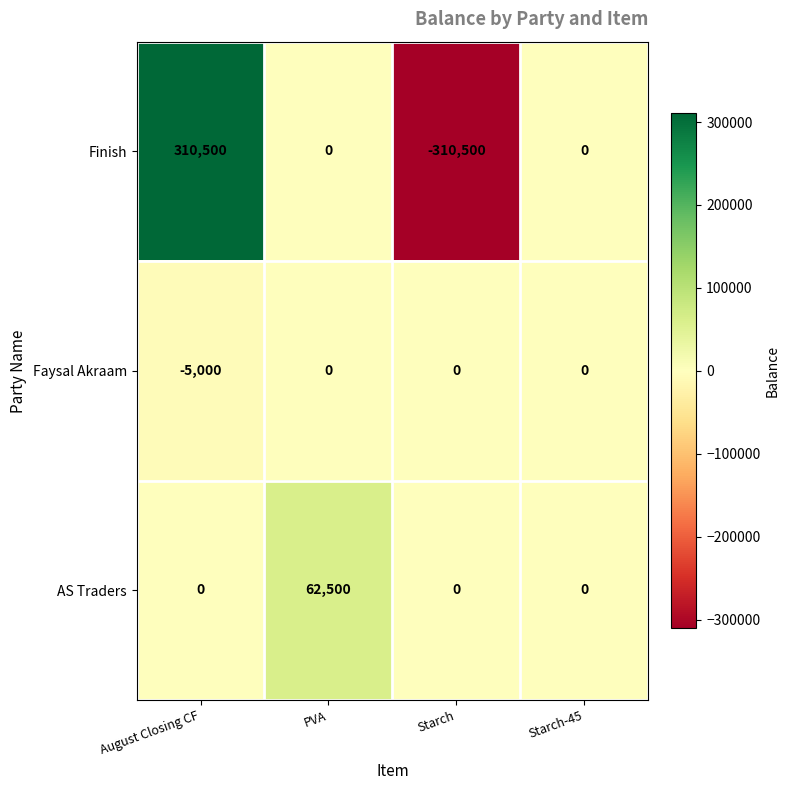

Reading left to right, list all the values displayed in this chart.

Finish: August Closing CF=310500	PVA=0	Starch=-310500	Starch-45=0
Faysal Akraam: August Closing CF=-5000	PVA=0	Starch=0	Starch-45=0
AS Traders: August Closing CF=0	PVA=62500	Starch=0	Starch-45=0